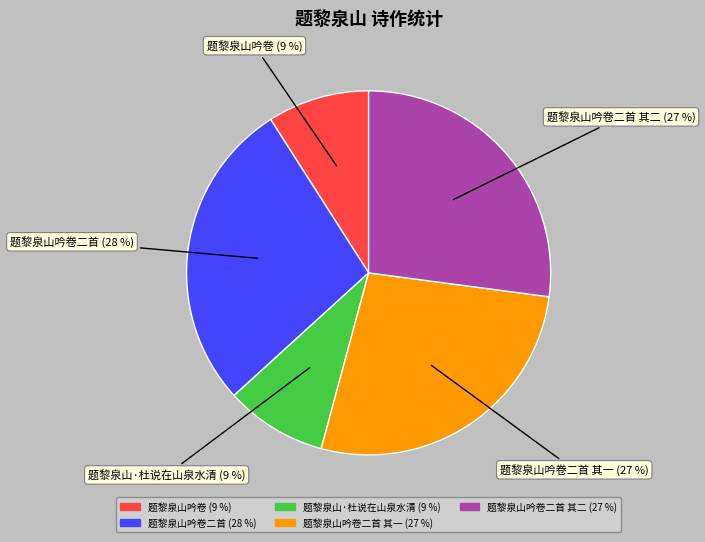

Is there any slice that represents more than half of the pie?

No